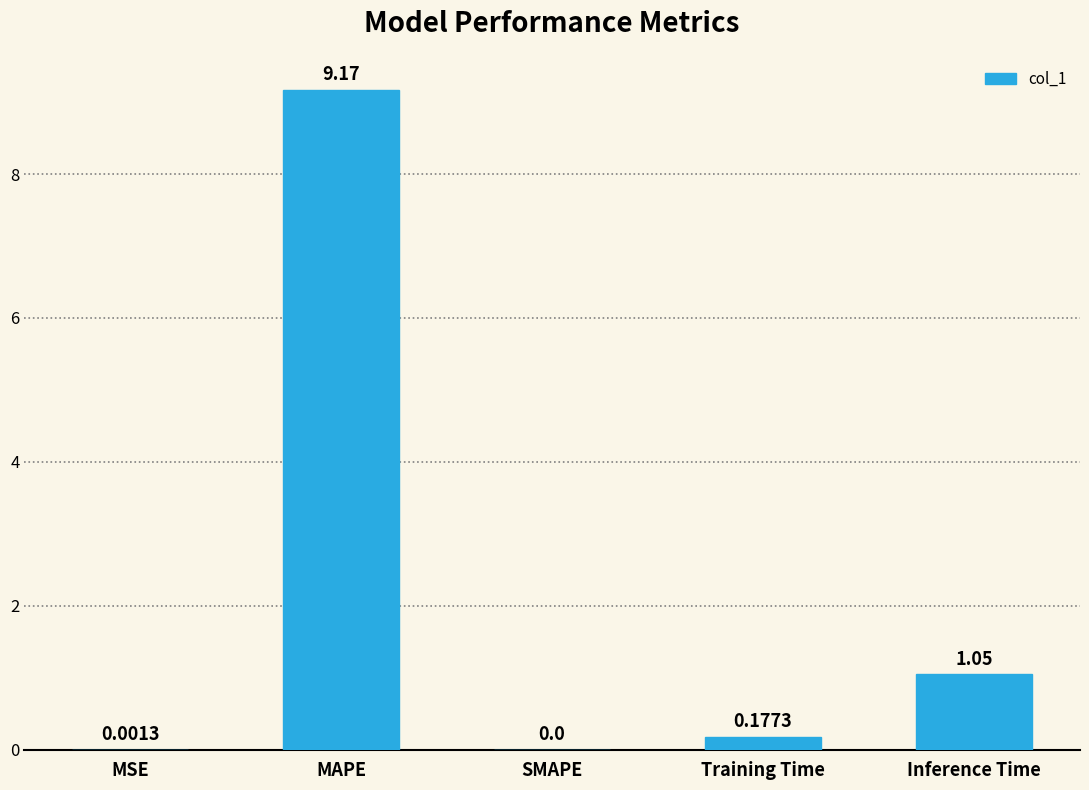

At which label is the value closest to 4?

Inference Time